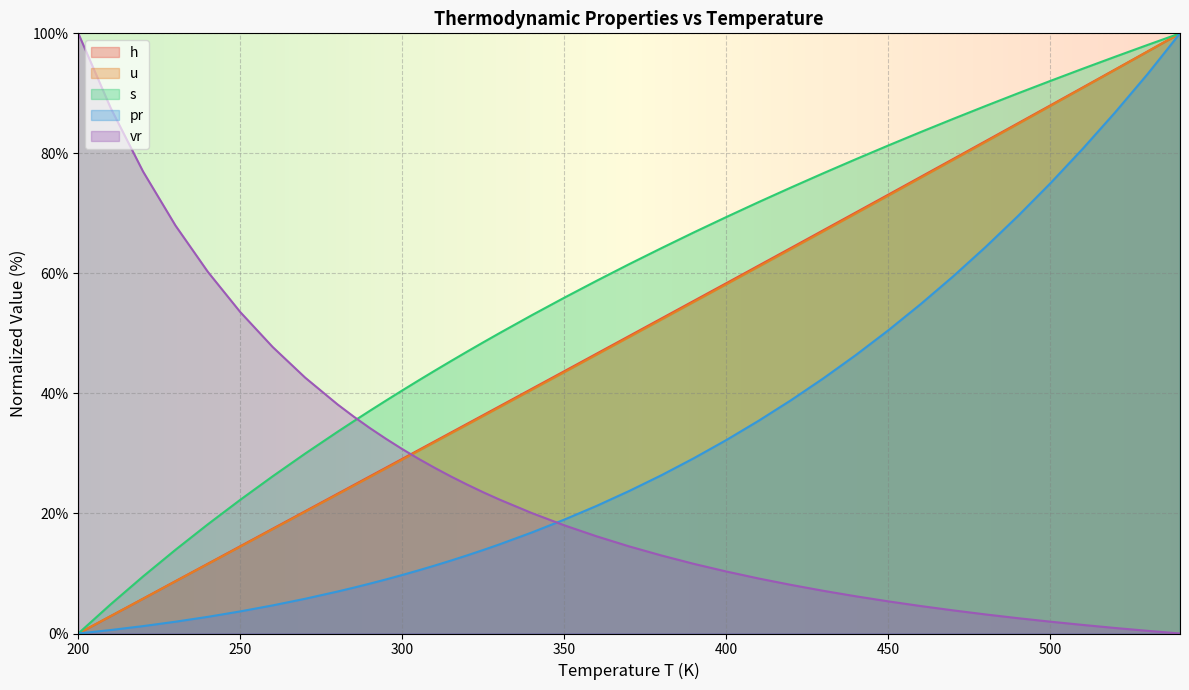

True or false: s has more than 0 points higher than both neighbors.

False